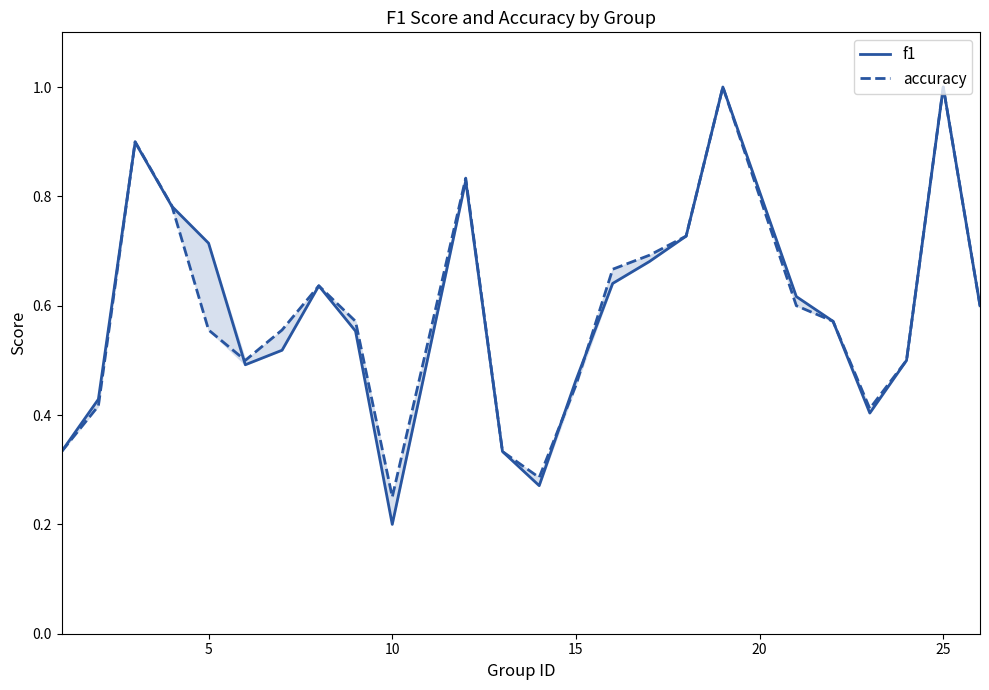

True or false: accuracy and f1 intersect in this chart.

True